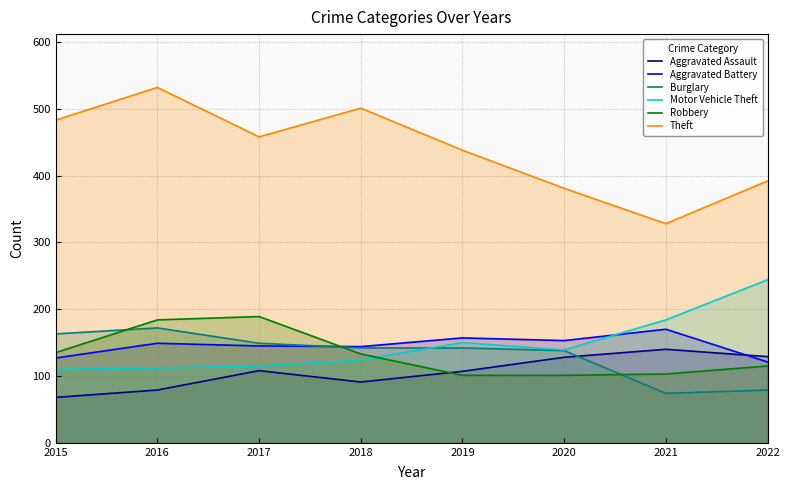

The value of Motor Vehicle Theft at 2016 is 59. True or false?

False